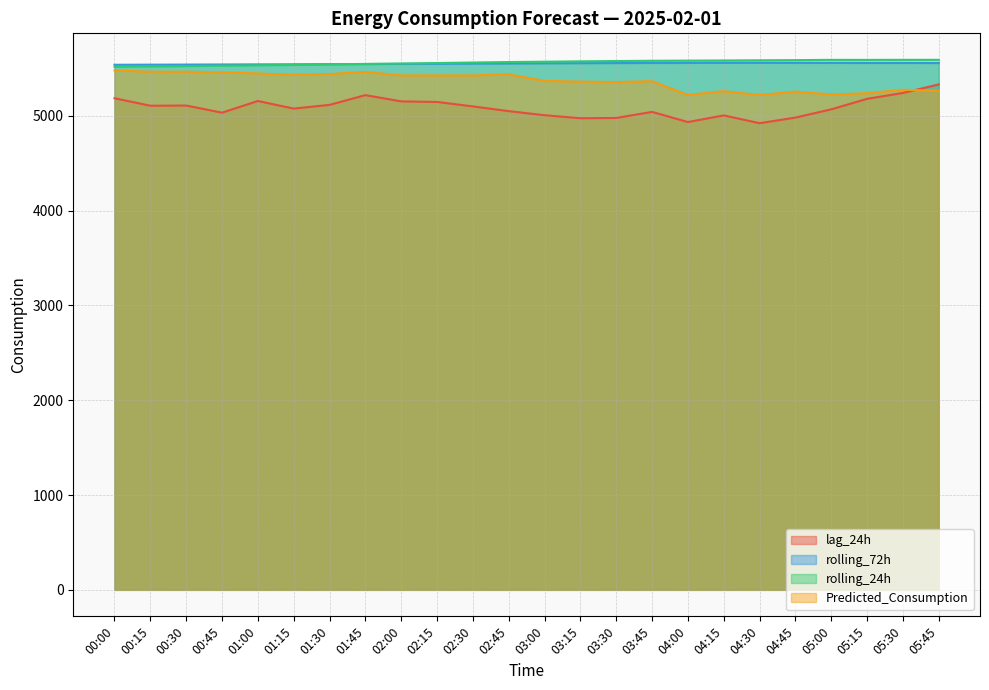

True or false: rolling_24h and lag_24h intersect in this chart.

False